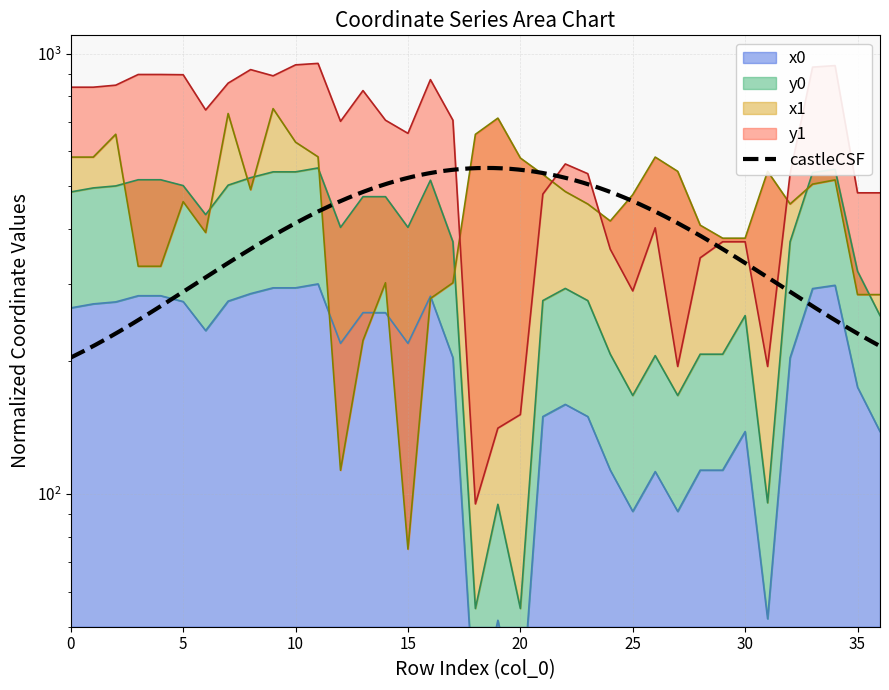

Which category has the lowest value in the x1 series?

15